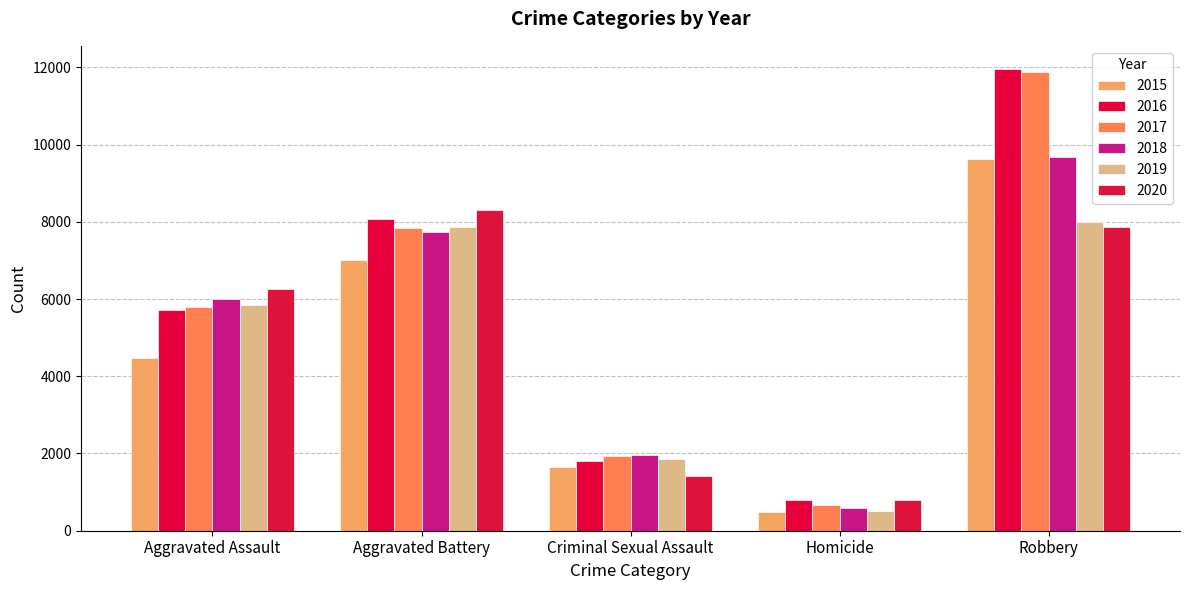

At which label is 2018 closest to 5134?

Aggravated Assault